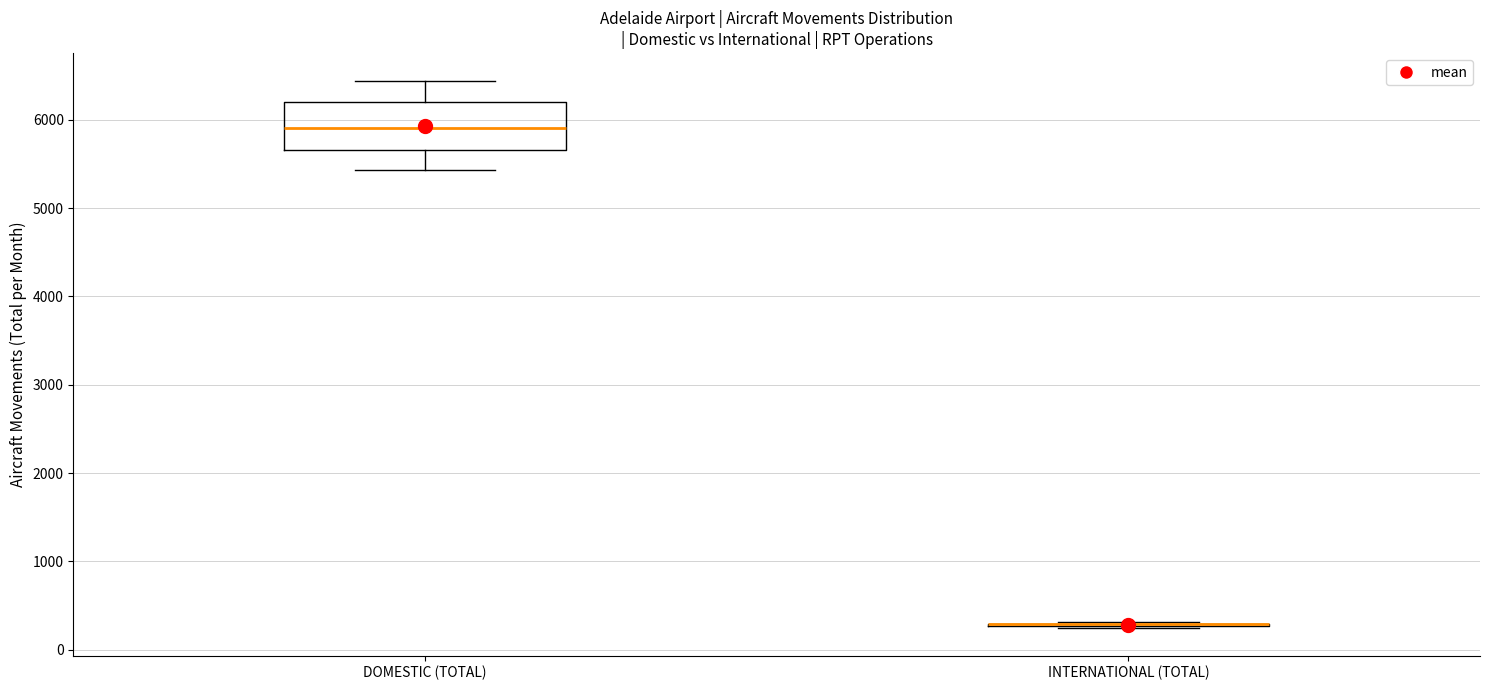

Which box is the tallest, from its lower edge to its upper edge?

DOMESTIC (TOTAL)